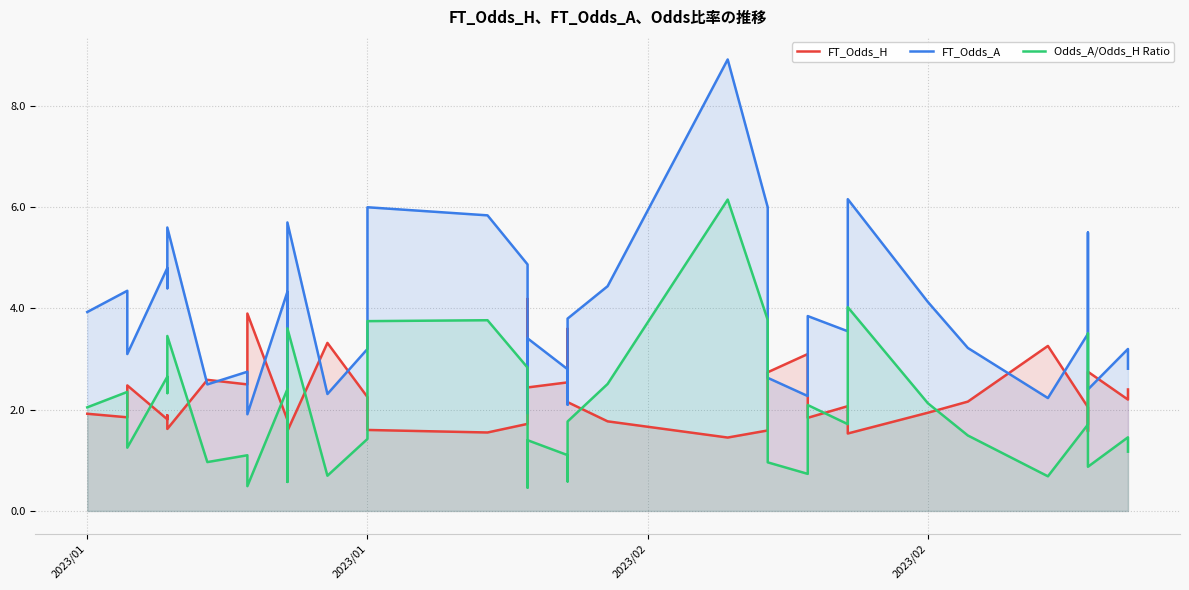

True or false: FT_Odds_H has a value of 2.7 at 2023/02.

False